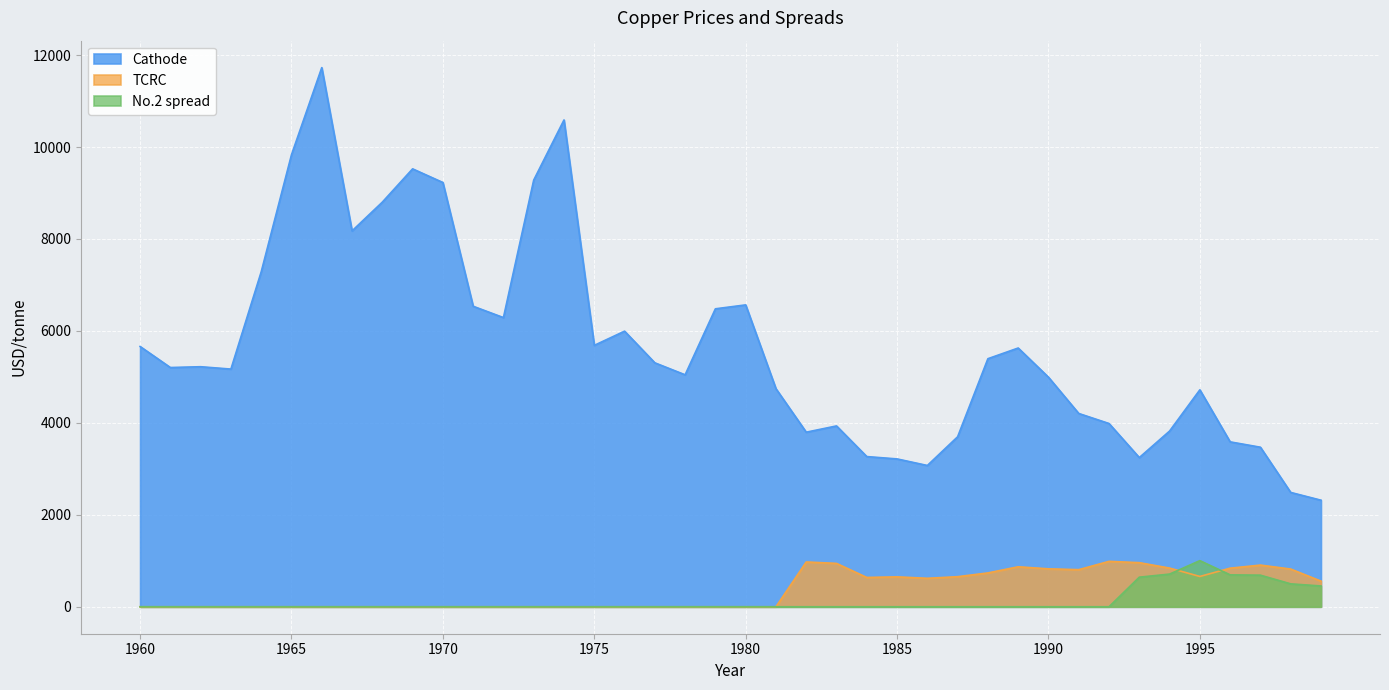

Reading right to left, extract all data points from this chart.

Cathode: 1999=2318.0	1998=2487.0	1997=3470.1	1996=3586.9	1995=4718.8	1994=3821.5	1993=3245.0	1992=3985.9	1991=4204.3	1990=4993.2	1989=5627.8	1988=5395.4	1987=3697.3	1986=3073.1	1985=3215.7	1984=3266.8	1983=3933.2	1982=3797.2	1981=4742.9	1980=6565.9	1979=6480.7	1978=5045.2	1977=5306.1	1976=5994.3	1975=5685.8	1974=10588.1	1973=9280.4	1972=6289.8	1971=6536.2	1970=9228.0	1969=9525.0	1968=8800.9	1967=8175.4	1966=11726.7	1965=9831.1	1964=7284.6	1963=5169.9	1962=5221.0	1961=5203.6	1960=5661.5
TCRC: 1999=558.0	1998=820.3	1997=906.4	1996=839.2	1995=659.2	1994=841.3	1993=959.2	1992=987.5	1991=807.1	1990=825.1	1989=869.6	1988=735.8	1987=654.3	1986=619.1	1985=650.5	1984=637.6	1983=943.2	1982=974.4	1981=0.0	1980=0.0	1979=0.0	1978=0.0	1977=0.0	1976=0.0	1975=0.0	1974=0.0	1973=0.0	1972=0.0	1971=0.0	1970=0.0	1969=0.0	1968=0.0	1967=0.0	1966=0.0	1965=0.0	1964=0.0	1963=0.0	1962=0.0	1961=0.0	1960=0.0
No.2 spread: 1999=452.2	1998=498.1	1997=686.9	1996=694.3	1995=1003.2	1994=710.6	1993=643.4	1992=0.0	1991=0.0	1990=0.0	1989=0.0	1988=0.0	1987=0.0	1986=0.0	1985=0.0	1984=0.0	1983=0.0	1982=0.0	1981=0.0	1980=0.0	1979=0.0	1978=0.0	1977=0.0	1976=0.0	1975=0.0	1974=0.0	1973=0.0	1972=0.0	1971=0.0	1970=0.0	1969=0.0	1968=0.0	1967=0.0	1966=0.0	1965=0.0	1964=0.0	1963=0.0	1962=0.0	1961=0.0	1960=0.0